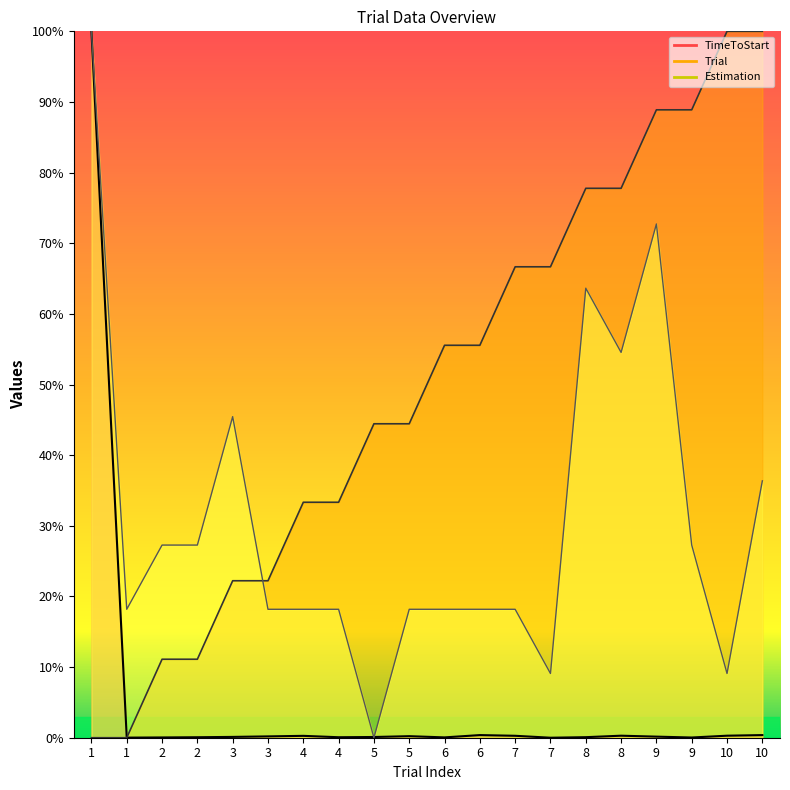

True or false: TimeToStart has more than 1 points higher than both neighbors.

True